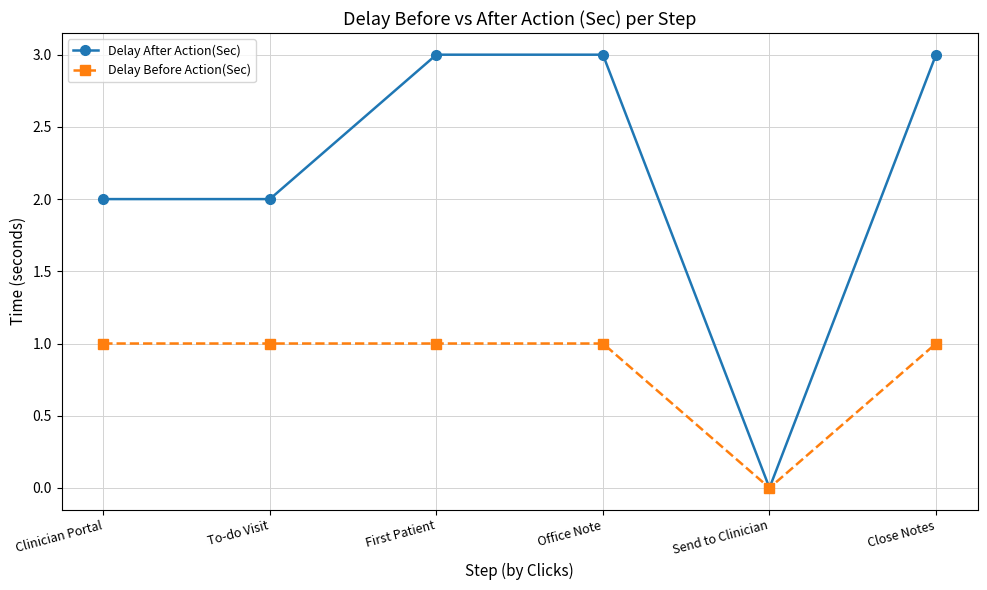

Is it true that Delay After Action(Sec) equals 1 at Office Note?

False